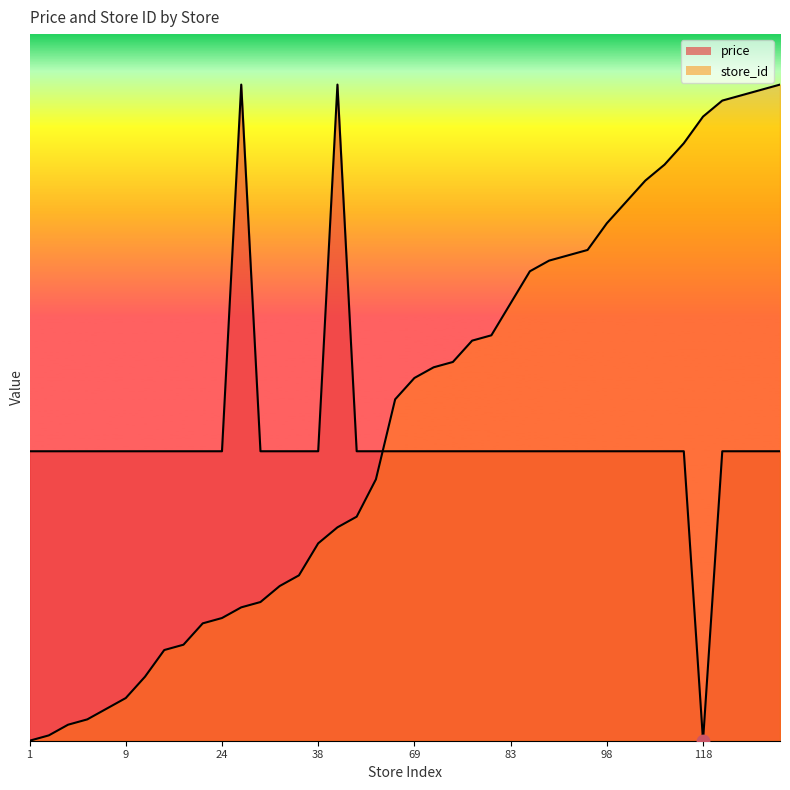

Which series reaches the maximum Y coordinate?

price